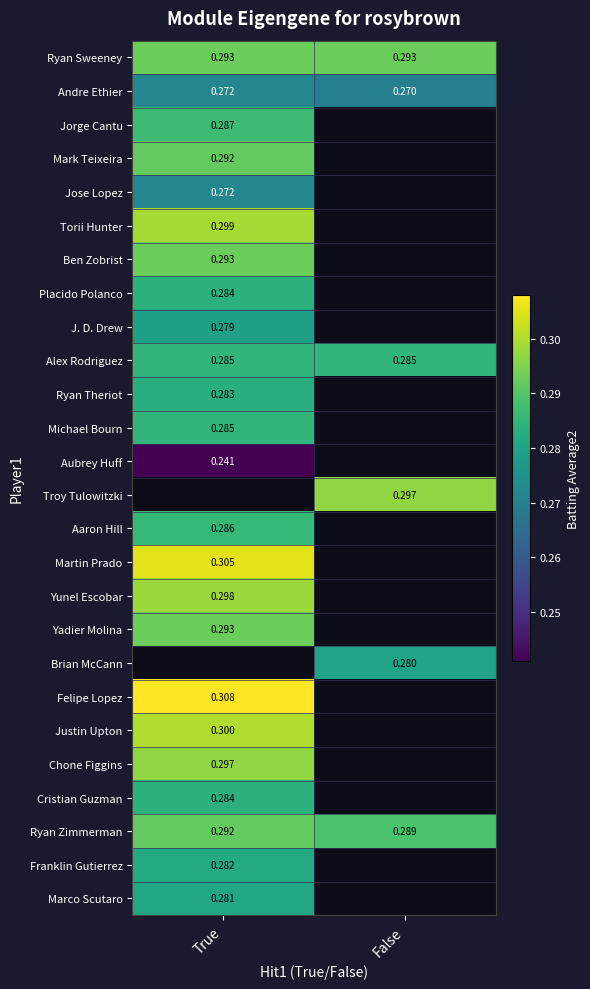

Which category has the lowest value in the Andre Ethier series?

False